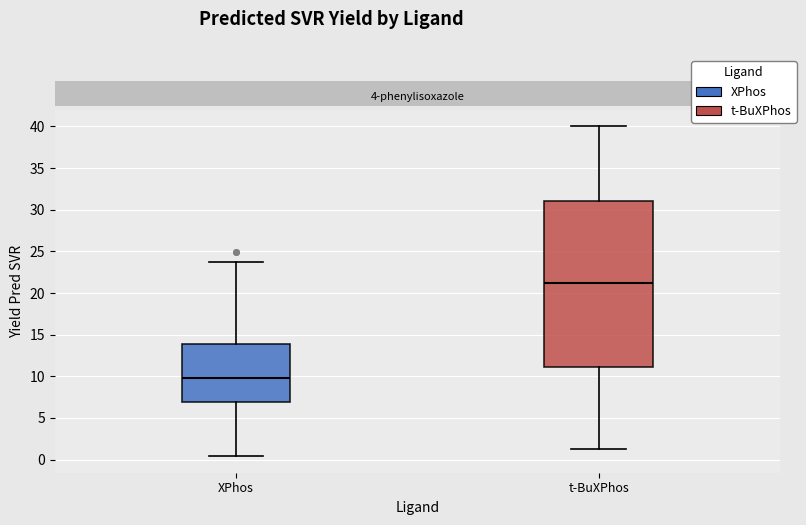

Reading left to right, transcribe this box plot: for each box, give where its median line is, the range the box spans, and where its two whiskers end, as read against the y-axis. The values are not printed on the chart, so give them approximately, as read against the axis.

XPhos: median 10.0, box 7.0 to 14.0, whiskers 0.5 to 23.5
t-BuXPhos: median 21.0, box 11.0 to 31.0, whiskers 1.0 to 40.0